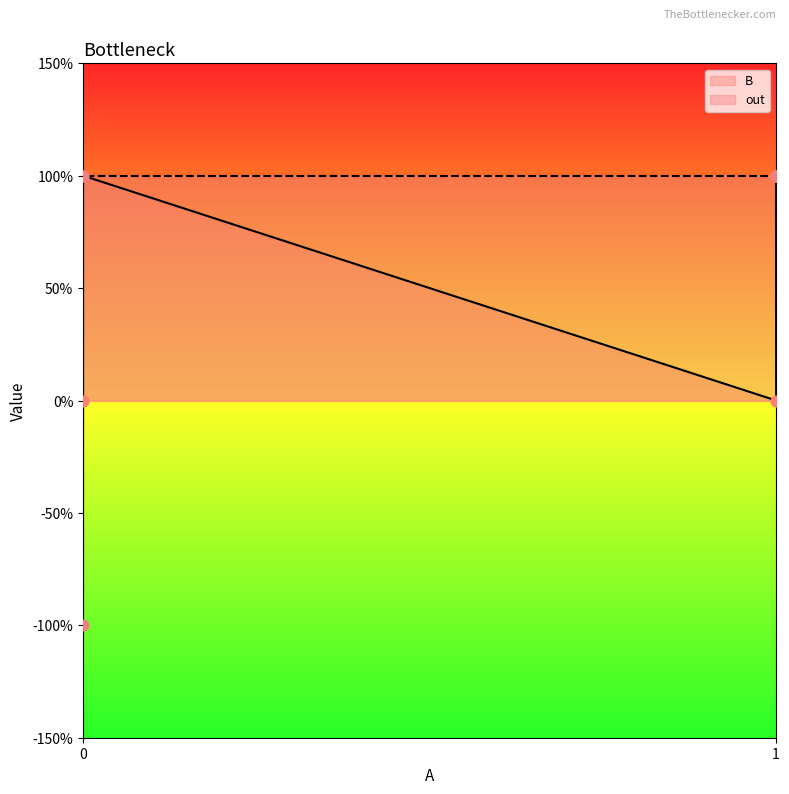

Is the value of B at 0 greater than the value of out at 0?

Yes